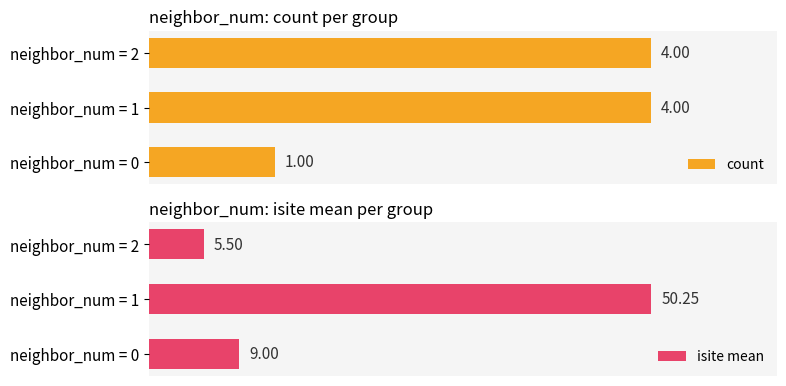

What is the minimum value for count?

1.0